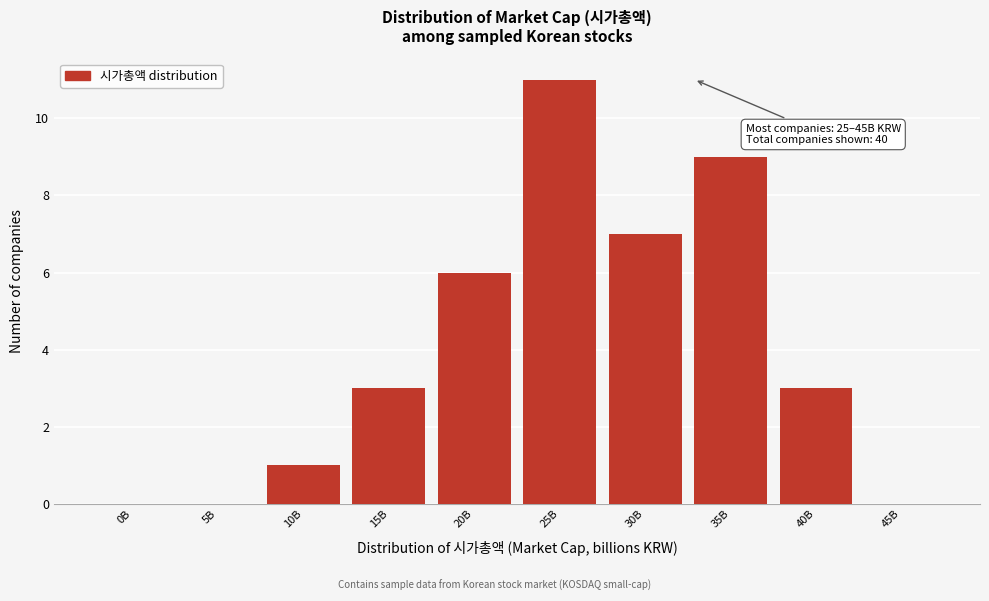

Reading right to left, transcribe all the data shown in this chart.

45B=0	40B=3	35B=9	30B=7	25B=11	20B=6	15B=3	10B=1	5B=0	0B=0